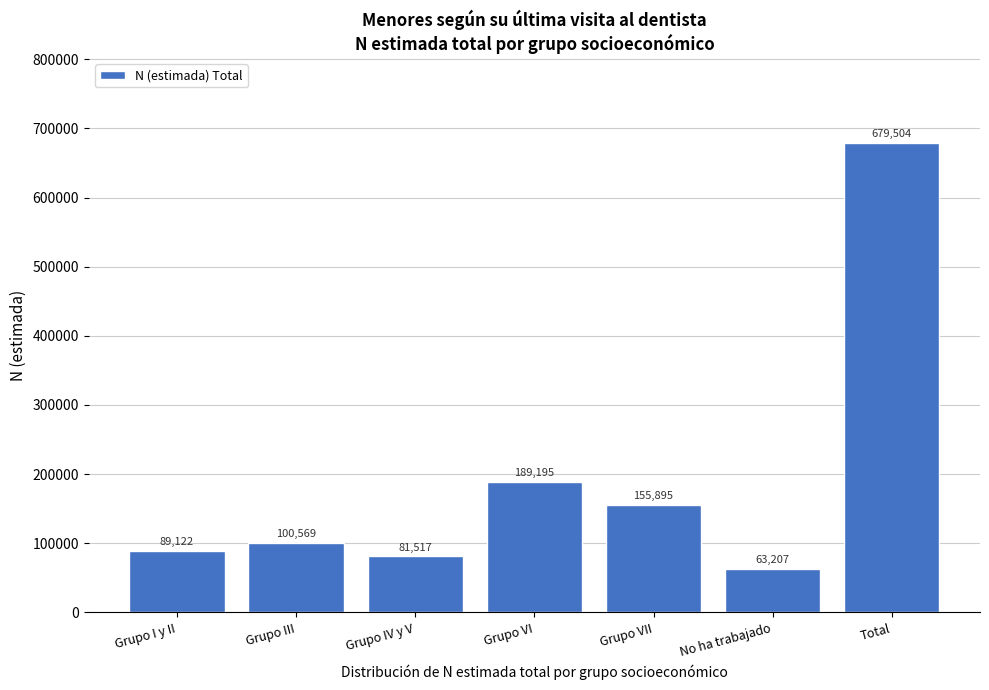

Reading left to right, transcribe all the data shown in this chart.

89122	100569	81517	189195	155895	63207	679504